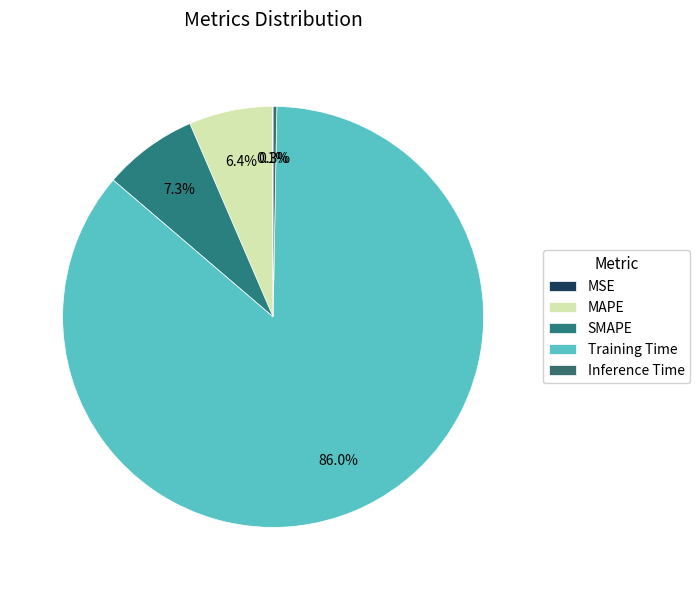

To the nearest percent, what is the difference between the largest and smallest slice percentages?

86%